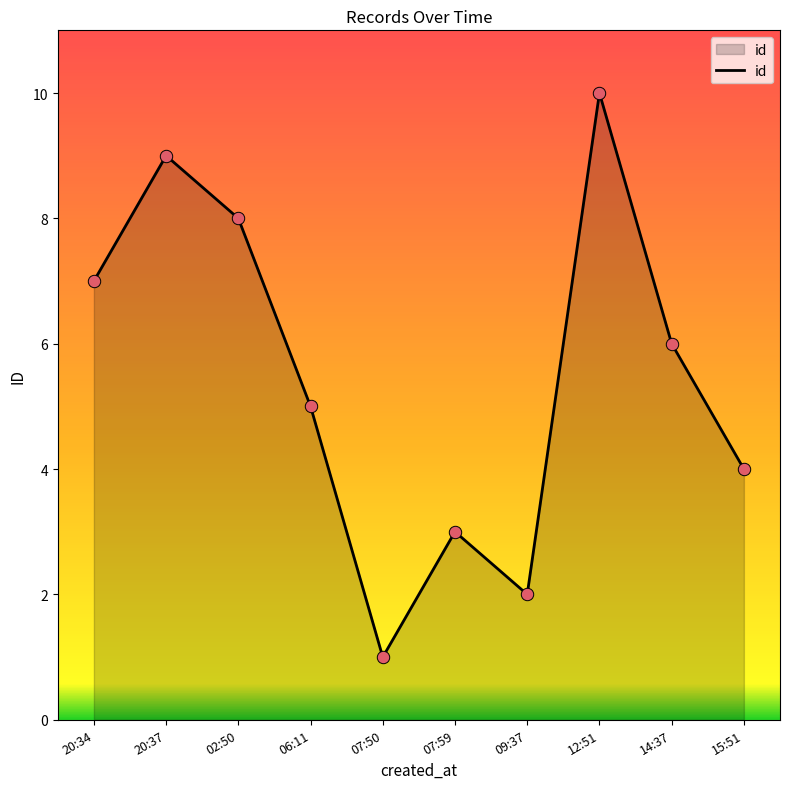

Approximately how many times larger is the value at 14:37 compared to 20:37?

0.7